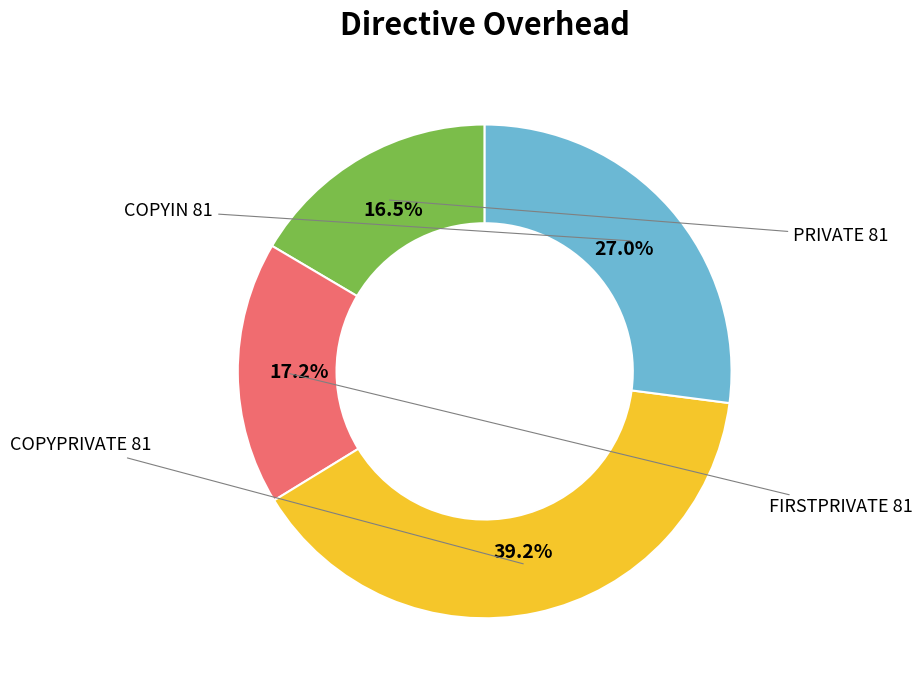

Approximately how many times larger is the value at PRIVATE 81 compared to COPYIN 81?

0.6